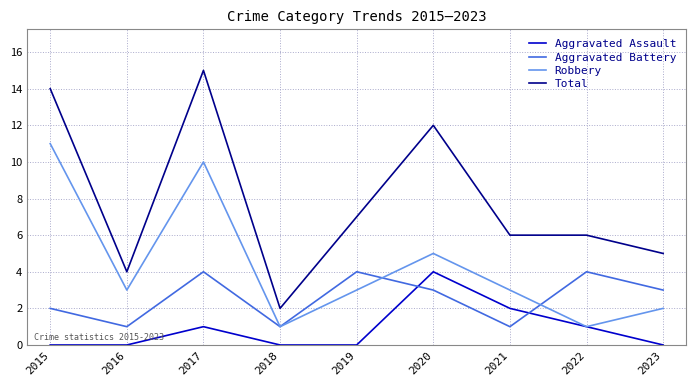

Reading left to right, what are all the values shown in this chart?

Aggravated Assault: 0	0	1	0	0	4	2	1	0
Aggravated Battery: 2	1	4	1	4	3	1	4	3
Robbery: 11	3	10	1	3	5	3	1	2
Total: 14	4	15	2	7	12	6	6	5